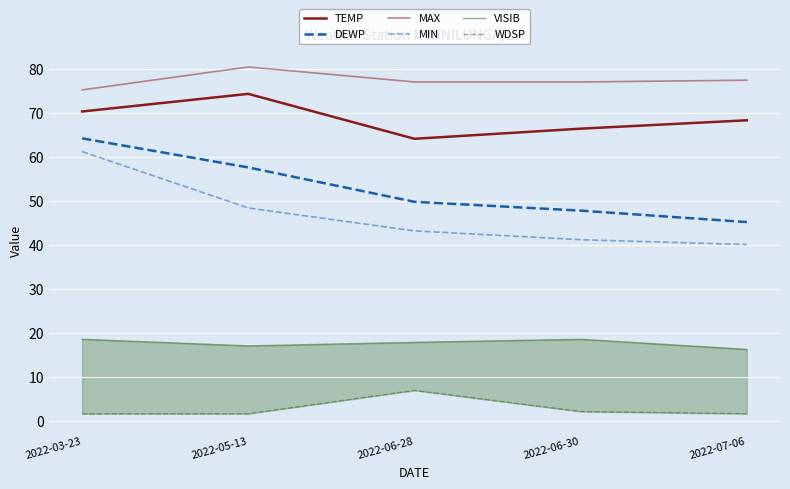

What is the sum of the VISIB values at 2022-07-06 and 2022-06-28?

34.2